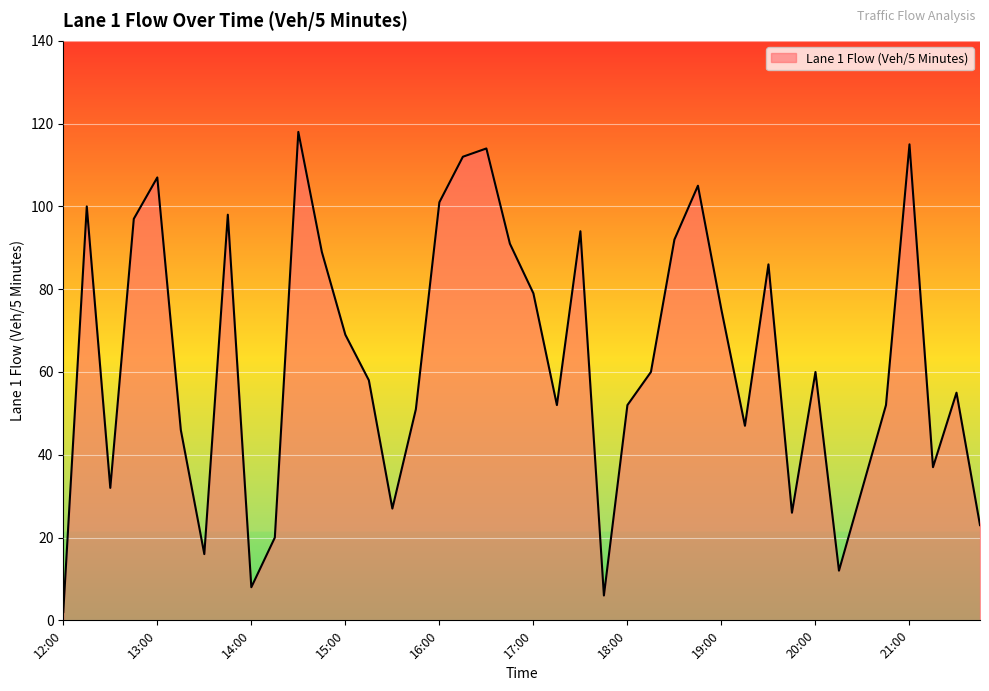

What is the maximum value shown in the chart?

118